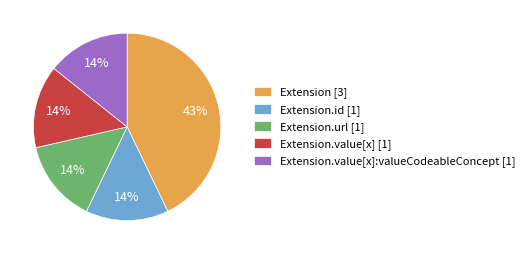

Does Extension.value[x] [1] represent more than half of the total?

No